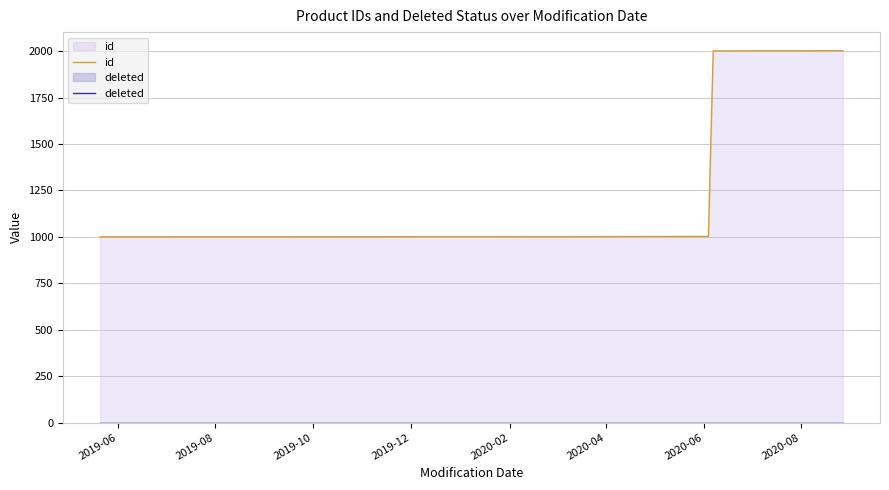

What is the maximum value shown in the chart?

2002